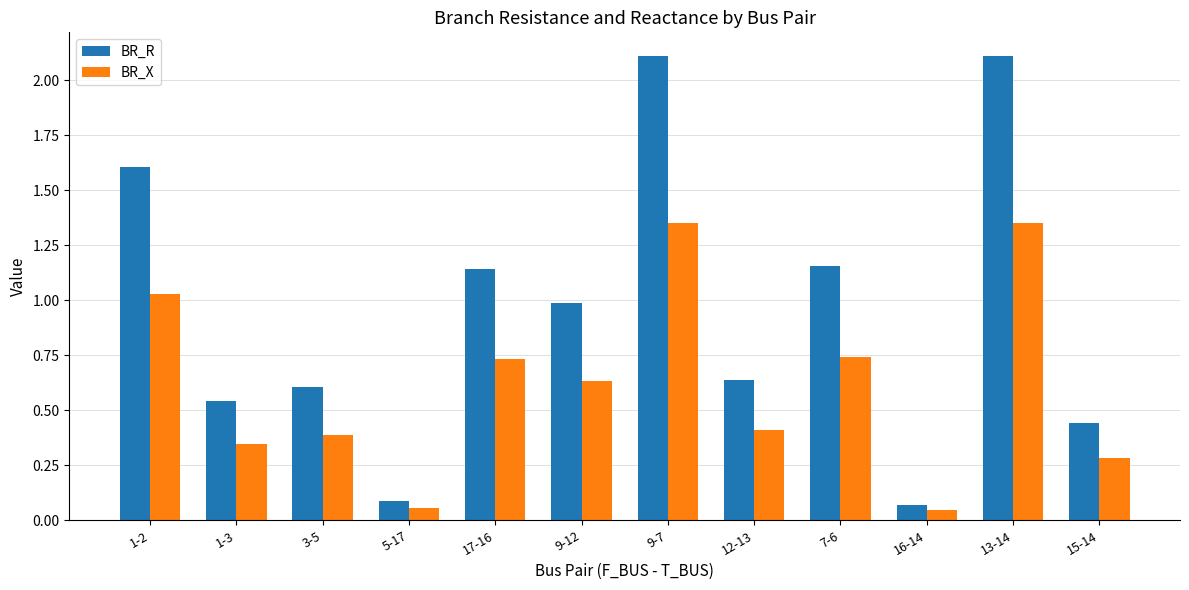

Is the value of BR_X at 1-3 greater than the value of BR_R at 1-2?

No